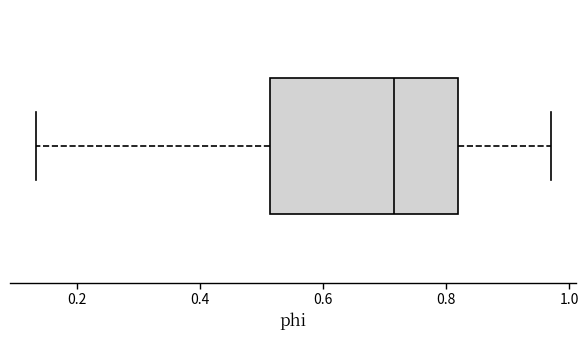

Transcribe this box plot: give where the median line is, the range the box spans, and where the two whiskers end, as read against the x-axis. The values are not printed on the chart, so give them approximately, as read against the axis.

median 0.72, box 0.52 to 0.82, whiskers 0.14 to 0.96